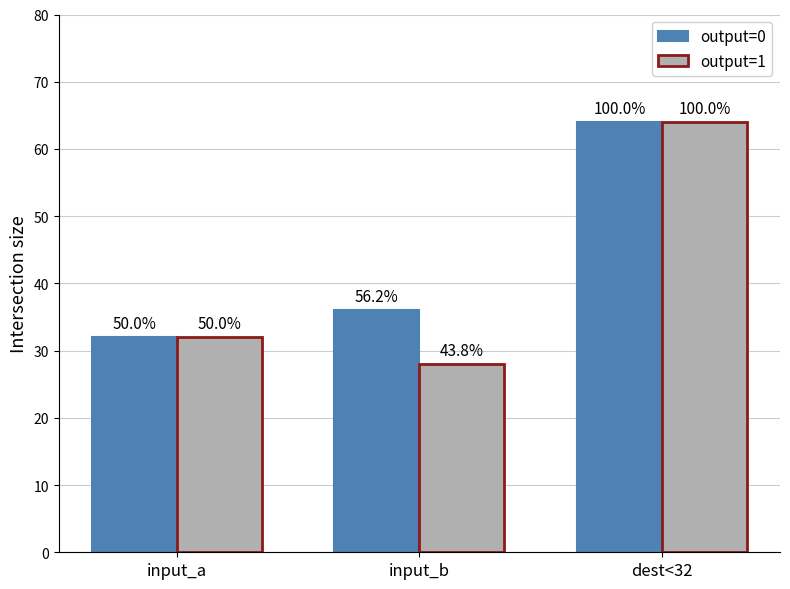

How many bars are there in total?

6